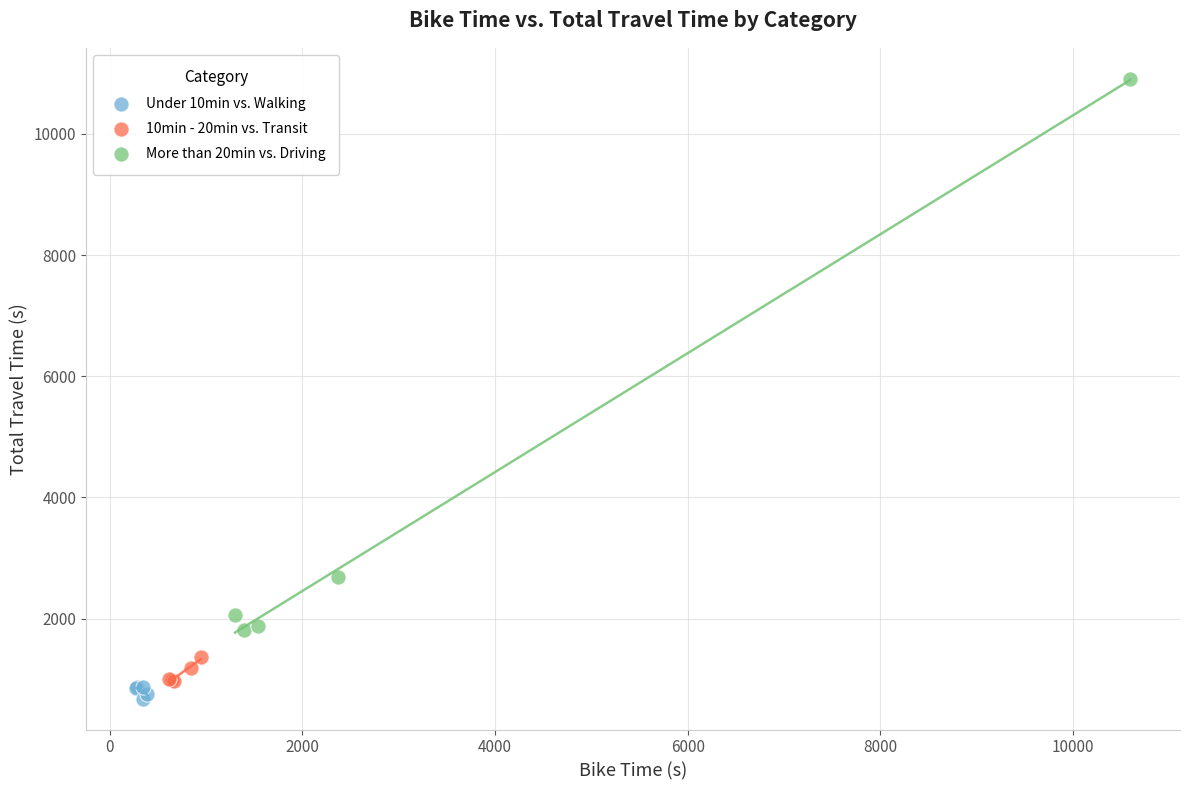

What are all the series names shown in the legend?

Under 10min vs. Walking, 10min - 20min vs. Transit, More than 20min vs. Driving